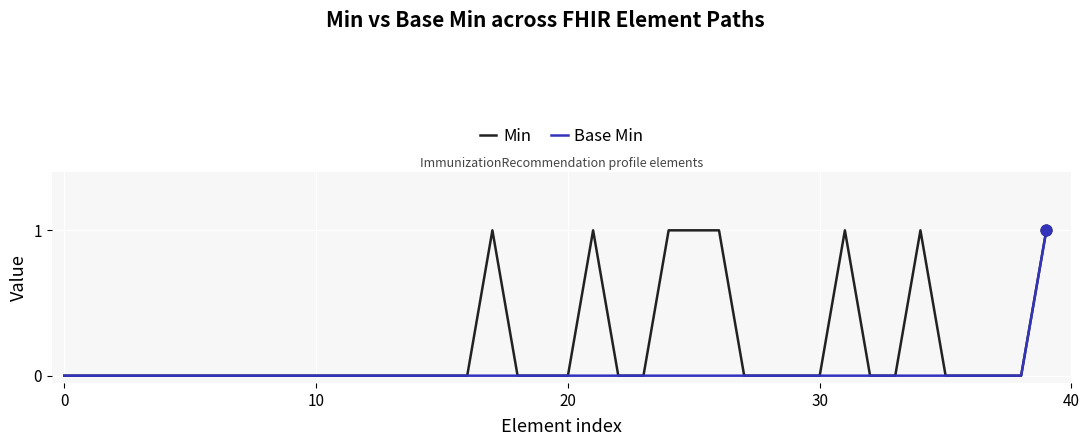

Which series has the largest total across all categories?

Min